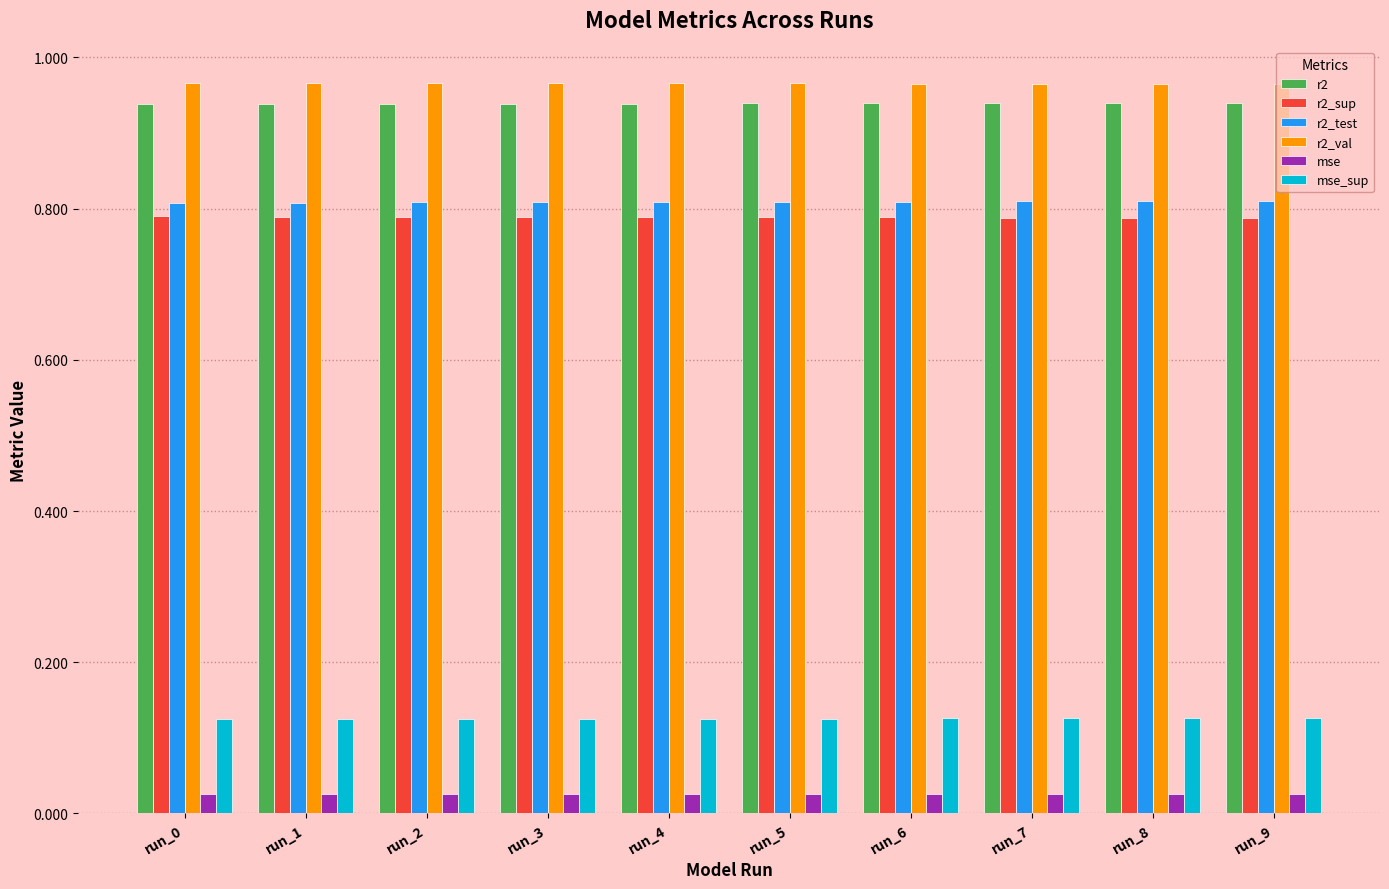

How many mse_sup values are between 0 and 1?

10